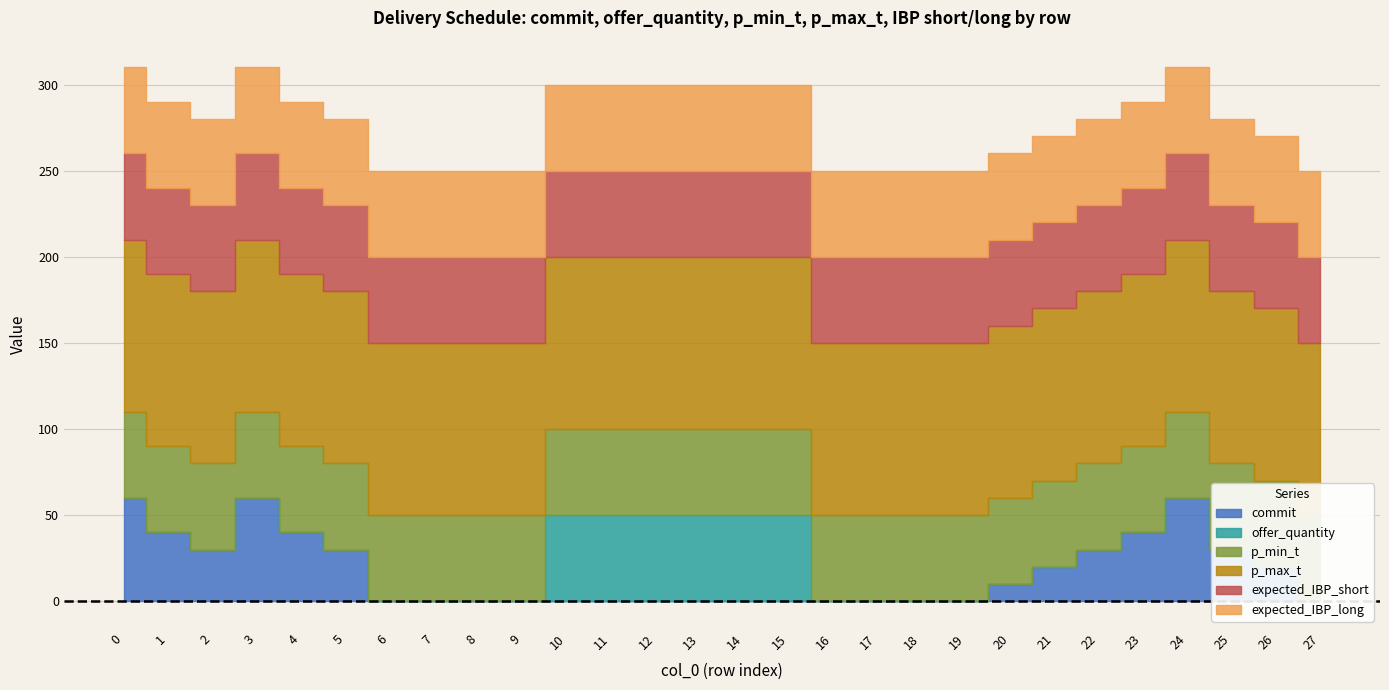

Between 2 and 18, which series saw the biggest shift?

commit